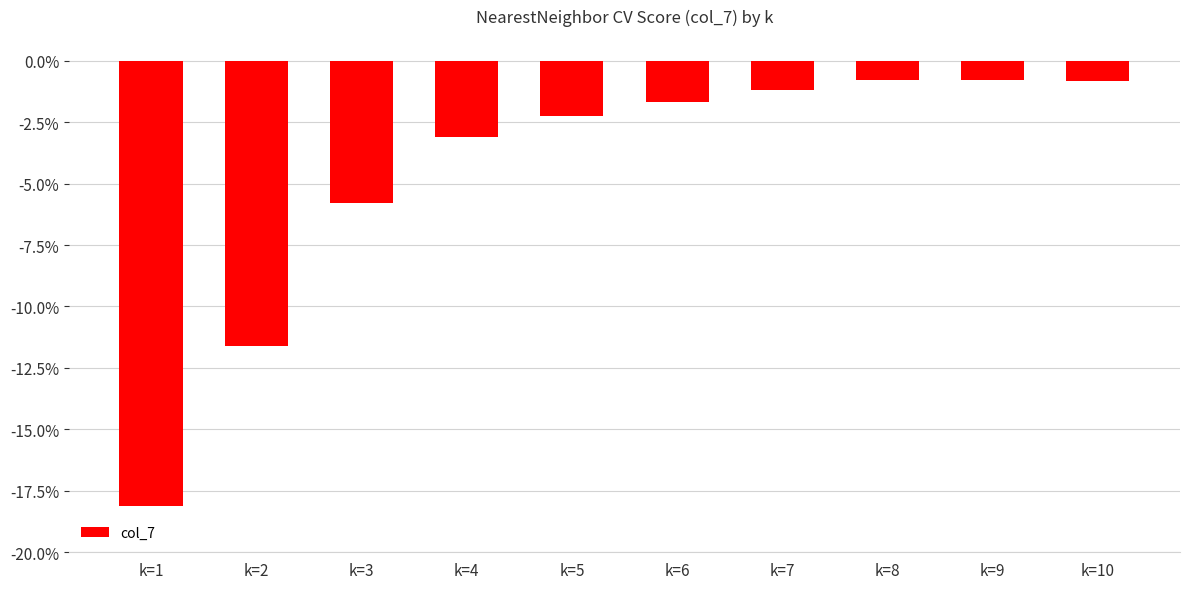

How many values are below -1?

7